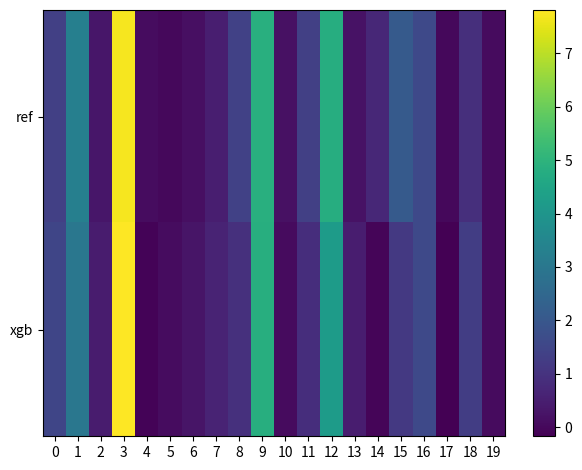

Reading left to right, extract all data points from this chart.

ref: 0=1.3	1=3.3	2=0.3	3=7.7	4=0.1	5=0.0	6=0.2	7=0.5	8=1.4	9=4.9	10=0.2	11=1.3	12=4.8	13=0.2	14=0.7	15=2.1	16=1.6	17=0.0	18=0.9	19=0.1
xgb: 0=1.5	1=3.0	2=0.4	3=7.8	4=-0.1	5=0.1	6=0.3	7=0.6	8=0.9	9=4.8	10=0.1	11=0.9	12=4.2	13=0.5	14=-0.1	15=1.1	16=1.6	17=-0.2	18=1.3	19=0.1